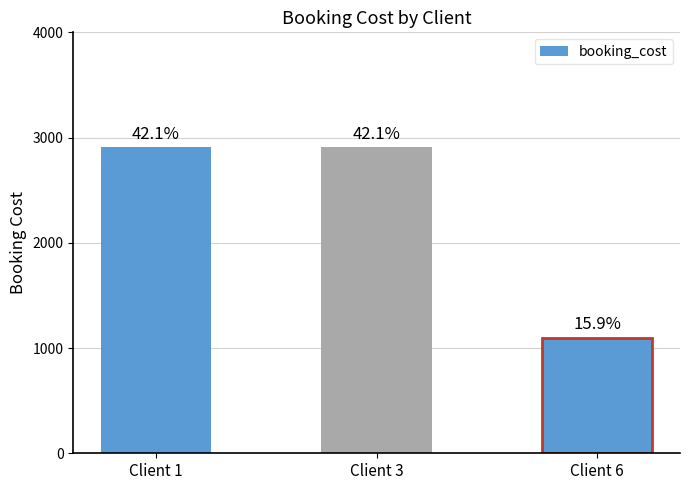

Are the bars horizontal?

No